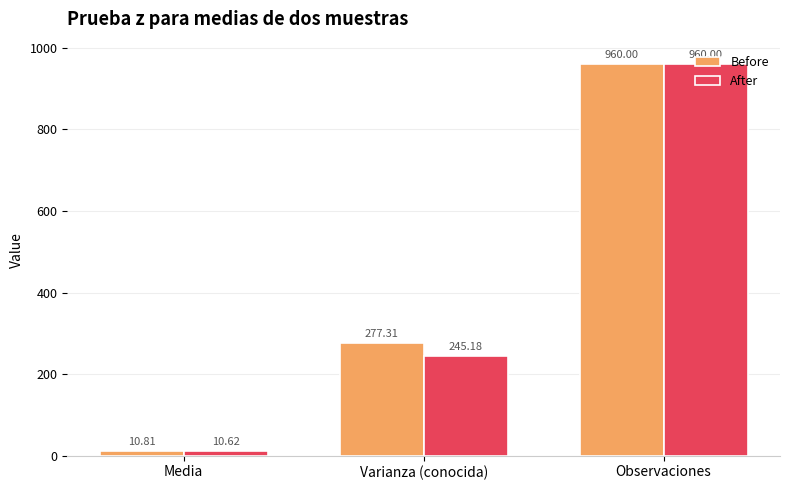

What is the label of the 2nd bar from the left?

Varianza (conocida)